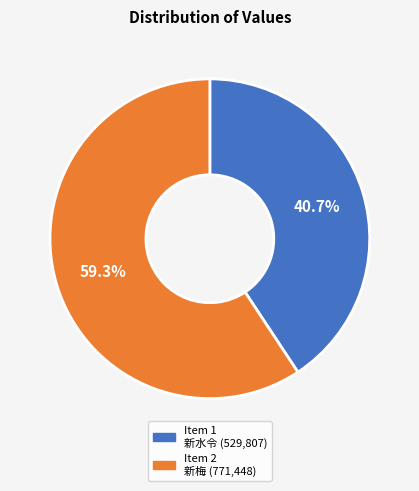

Is there any slice that represents more than half of the pie?

Yes